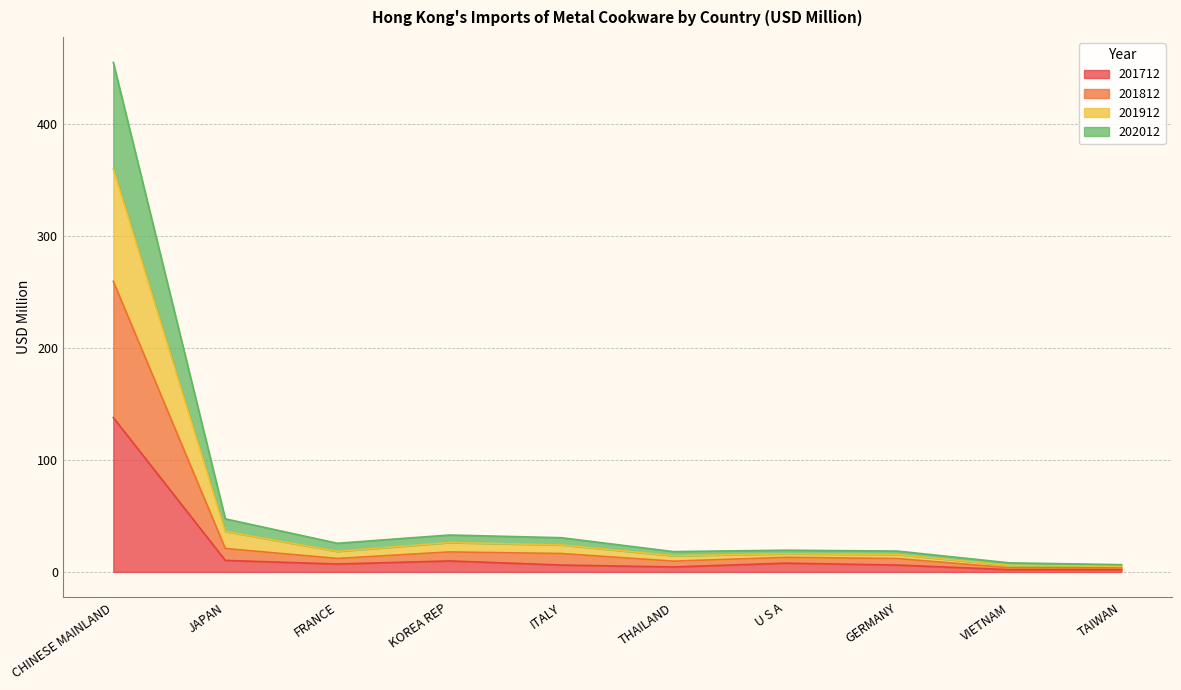

At which category is the sum across all series the highest?

CHINESE MAINLAND